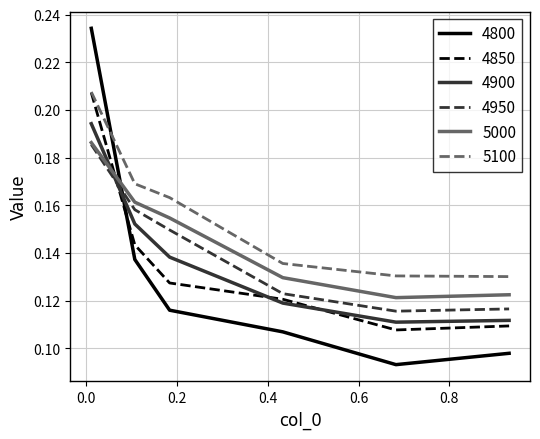

After their last crossing, which series has the higher values: 4800 or 5000?

5000